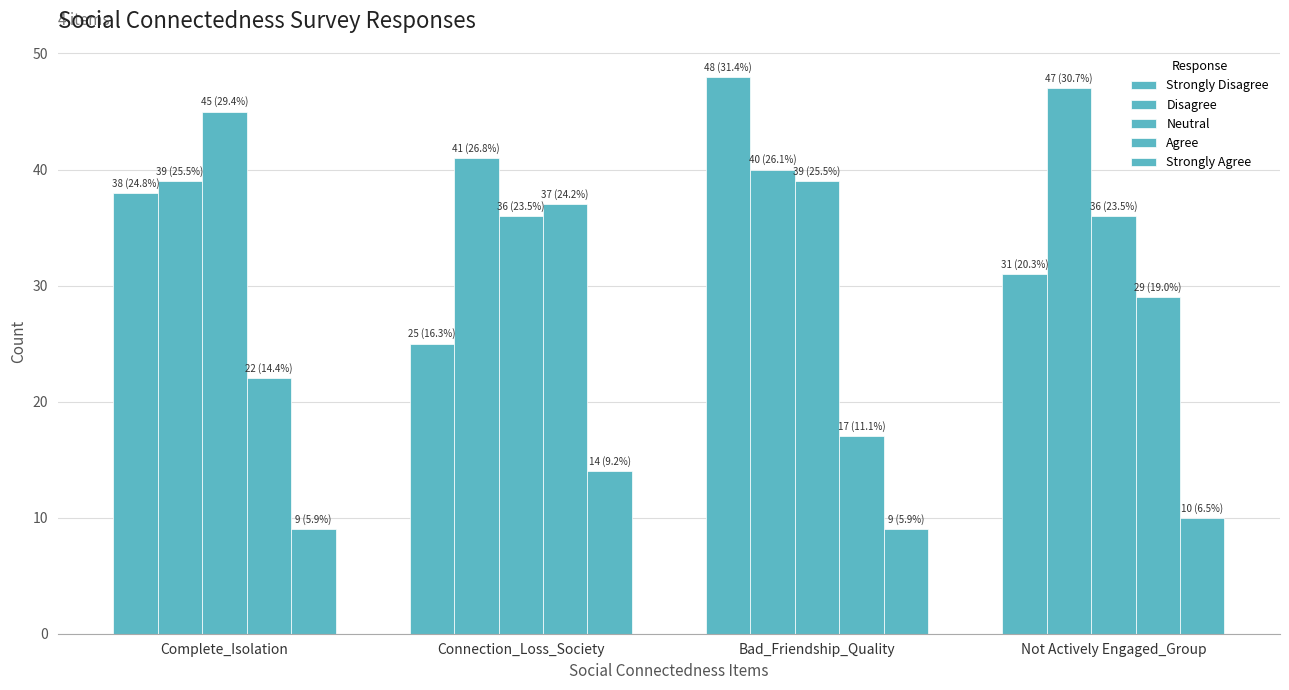

Does the chart contain stacked bars?

No